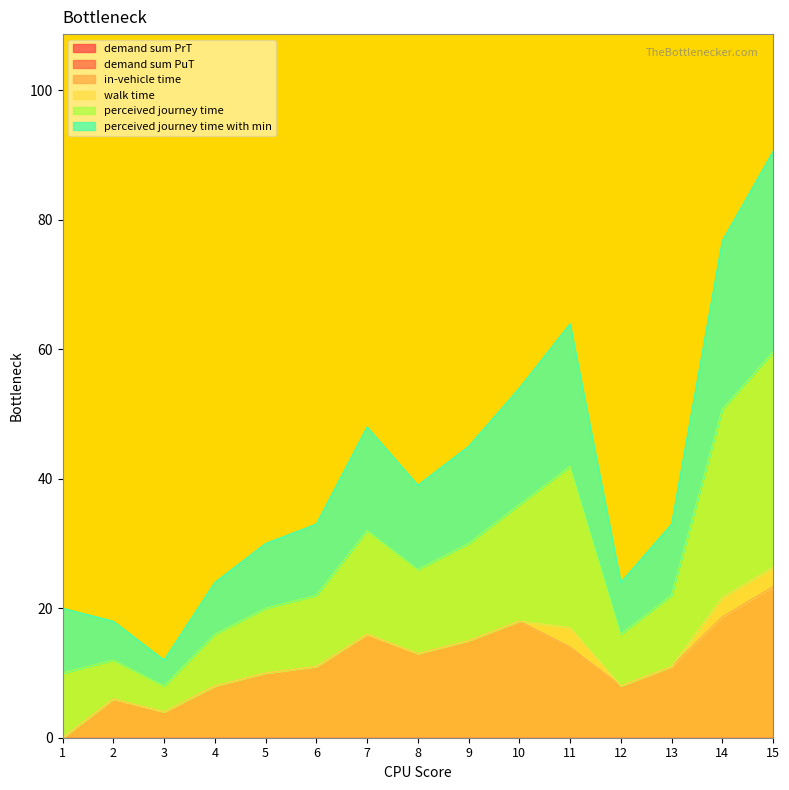

Which series has the largest range (max minus min)?

perceived journey time